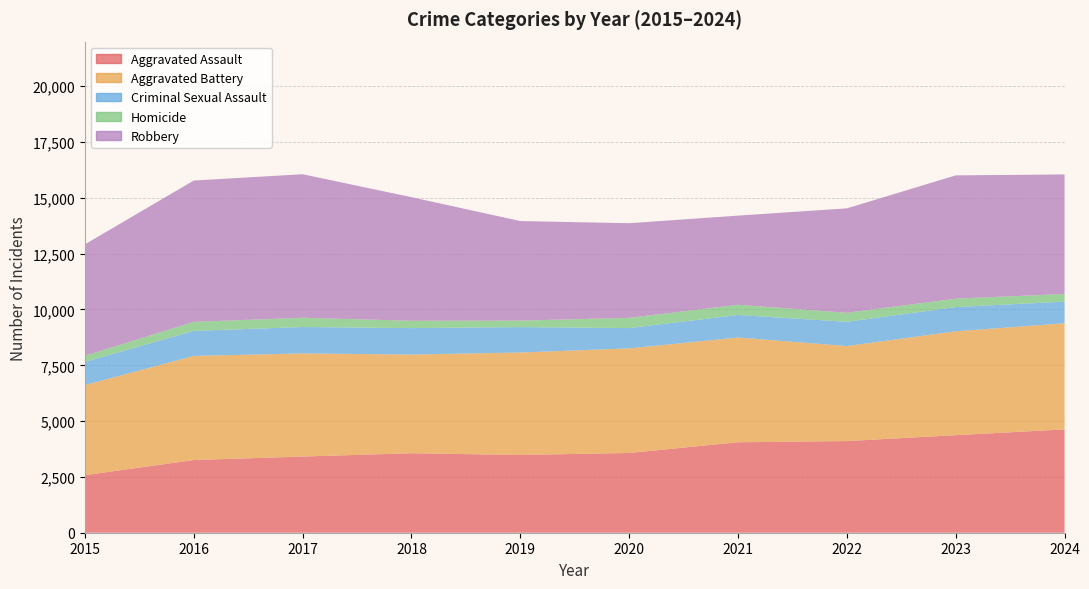

Reading right to left, list all the values displayed in this chart.

Aggravated Assault: 4629	4369	4105	4052	3572	3483	3560	3412	3256	2578
Aggravated Battery: 4755	4654	4258	4693	4686	4590	4422	4620	4664	4037
Criminal Sexual Assault: 968	1087	1086	1010	909	1139	1185	1183	1122	1039
Homicide: 343	375	402	456	458	291	329	414	405	273
Robbery: 5356	5523	4680	3994	4241	4459	5536	6431	6330	4991